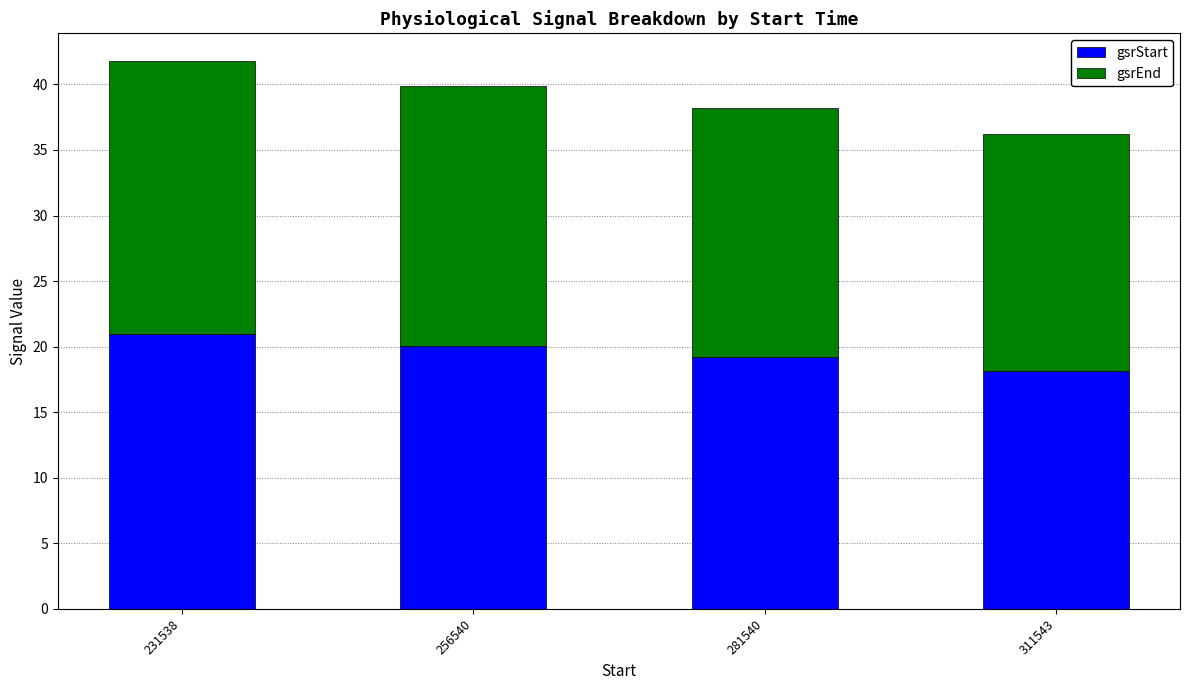

How many series are shown in this chart?

2